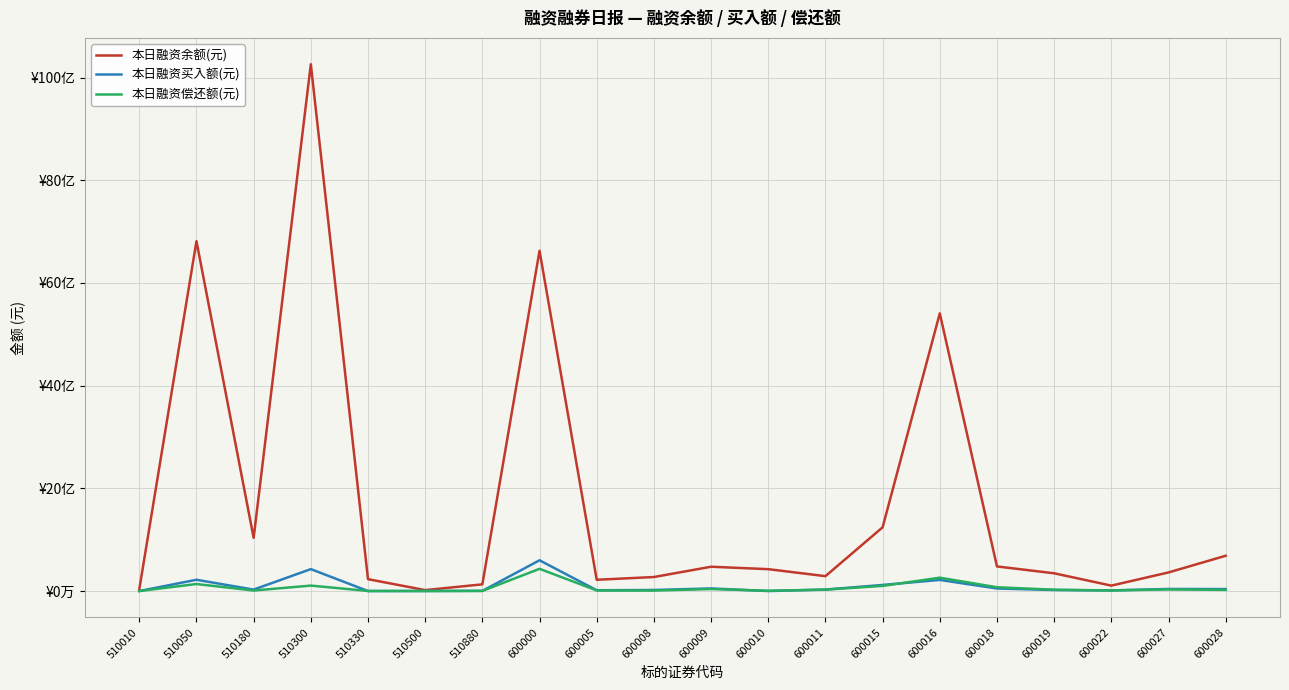

What is the value of the 本日融资偿还额(元) point at the 4th from the left?

106365158